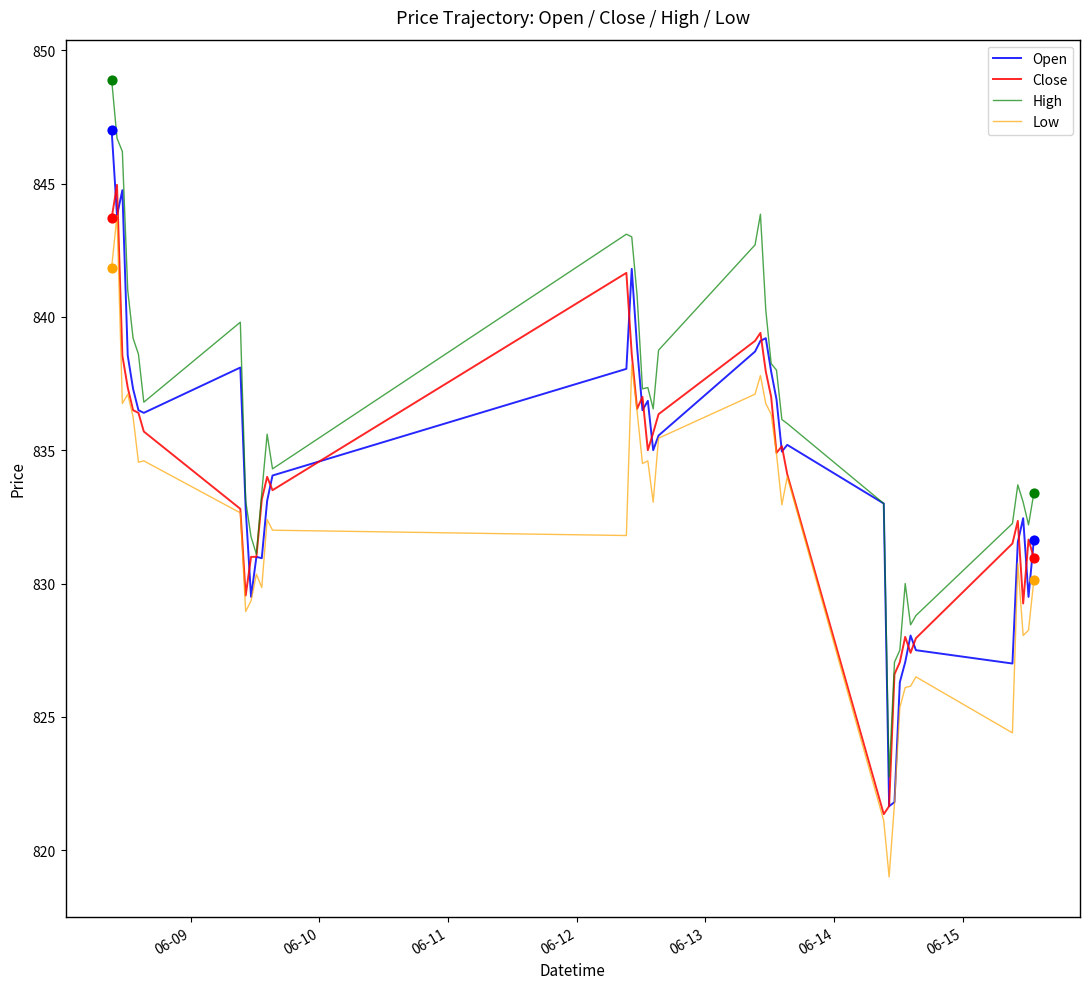

Which series has the largest total across all categories?

High